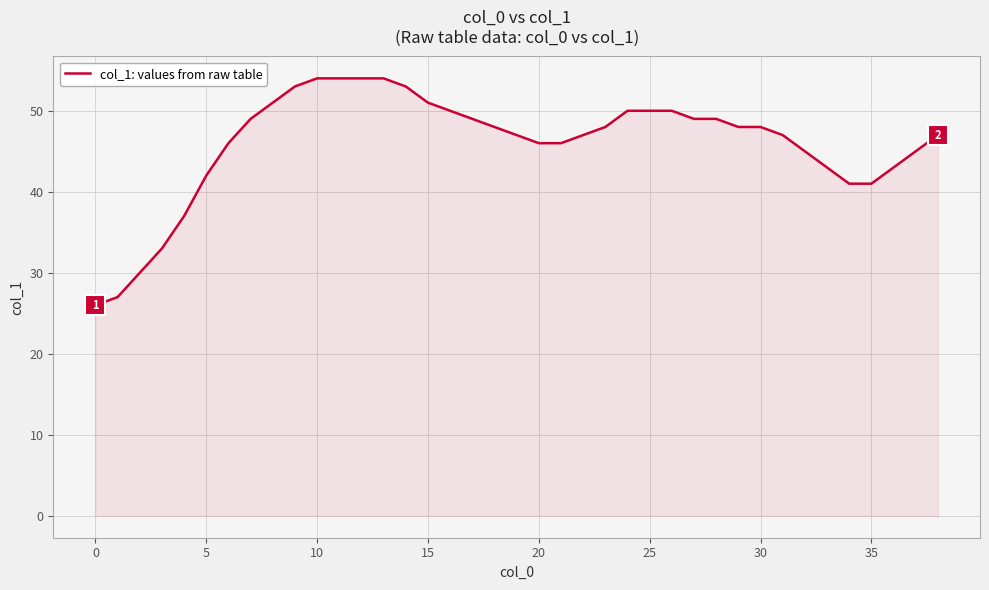

What is the difference between the maximum and minimum values?

28